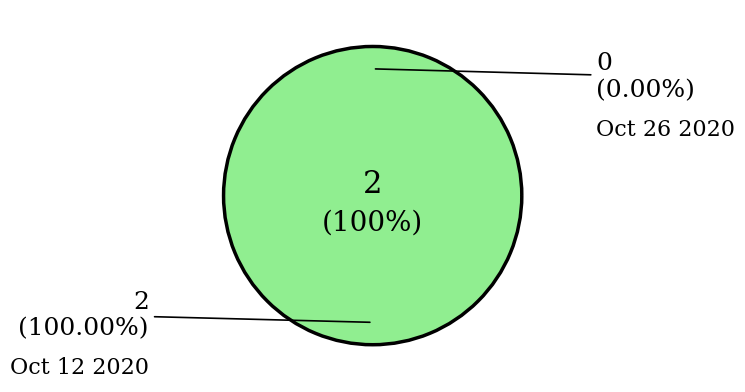

Rank the categories by value from lowest to highest.

Oct 26 2020, Oct 12 2020